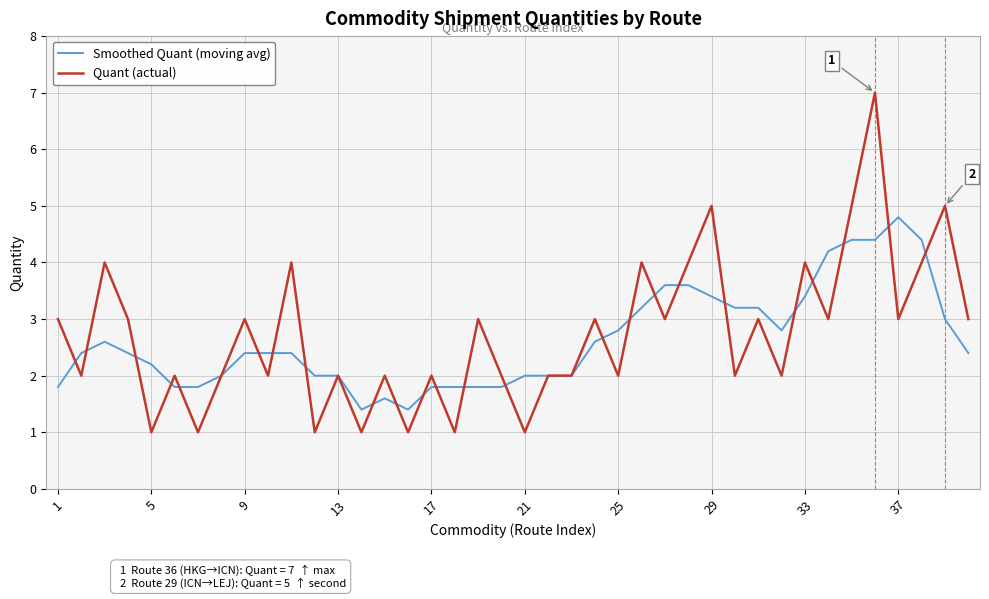

How many lines are shown in the chart?

2